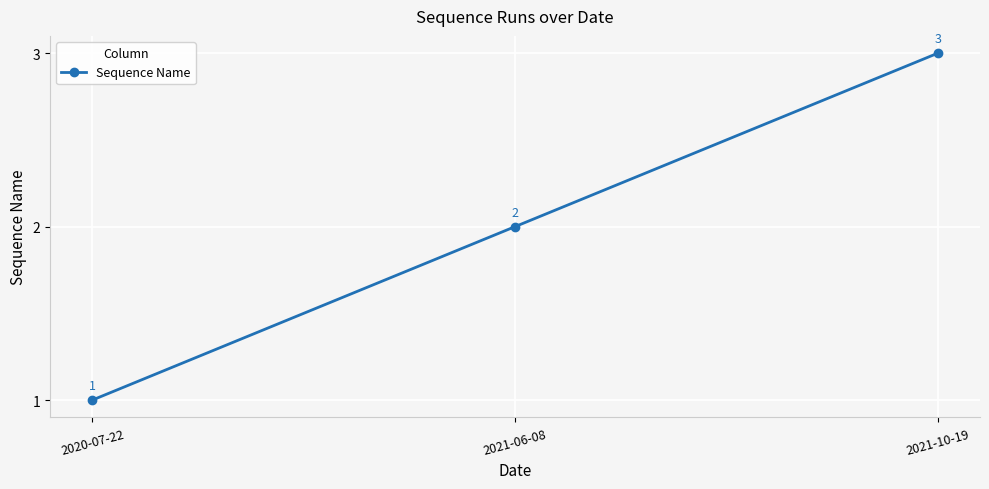

How many lines are shown in the chart?

1